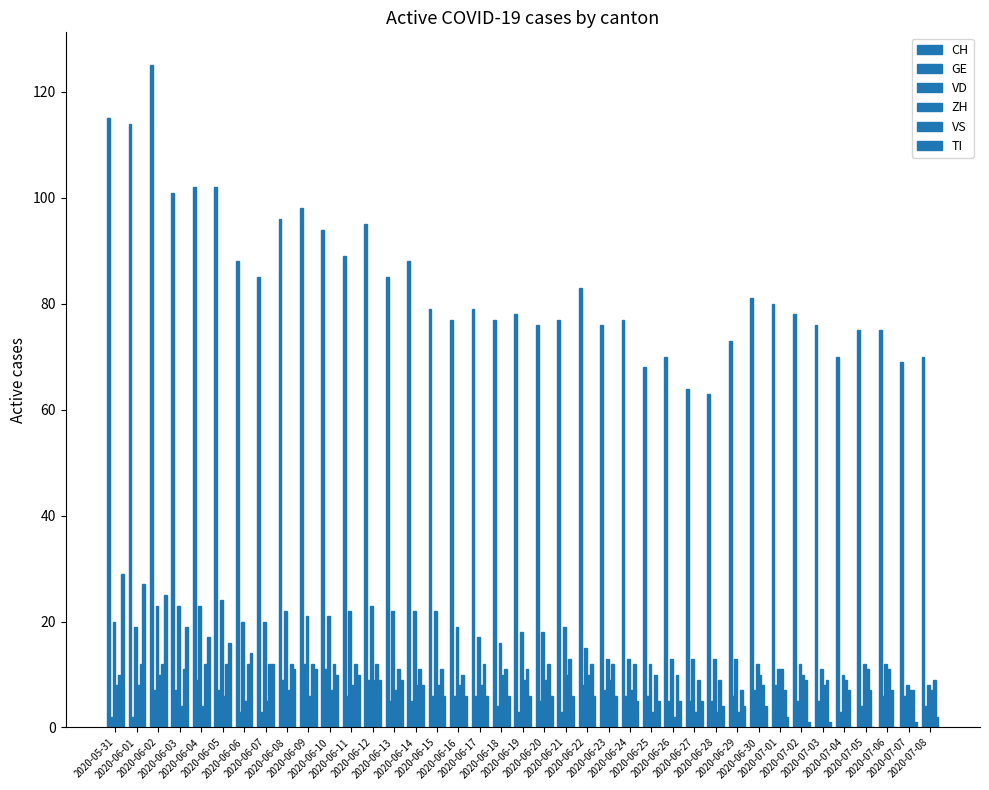

True or false: GE has a value of 2 at 2020-07-06.

False